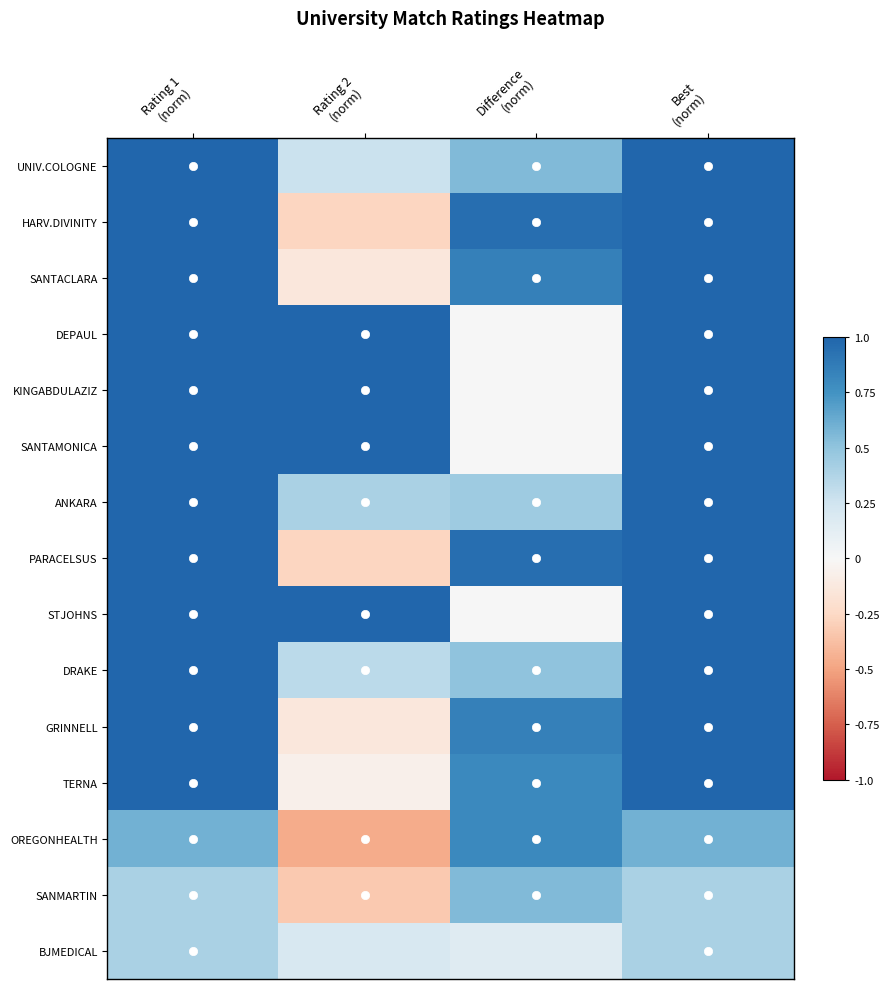

Reading right to left, transcribe all the data shown in this chart.

UNIV.COLOGNE: Best
(norm)=1.0	Difference
(norm)=0.6	Rating 2
(norm)=0.3	Rating 1
(norm)=1.0
HARV.DIVINITY: Best
(norm)=1.0	Difference
(norm)=0.9	Rating 2
(norm)=-0.3	Rating 1
(norm)=1.0
SANTACLARA: Best
(norm)=1.0	Difference
(norm)=0.8	Rating 2
(norm)=-0.1	Rating 1
(norm)=1.0
DEPAUL: Best
(norm)=1.0	Difference
(norm)=0.0	Rating 2
(norm)=1.0	Rating 1
(norm)=1.0
KINGABDULAZIZ: Best
(norm)=1.0	Difference
(norm)=0.0	Rating 2
(norm)=1.0	Rating 1
(norm)=1.0
SANTAMONICA: Best
(norm)=1.0	Difference
(norm)=0.0	Rating 2
(norm)=1.0	Rating 1
(norm)=1.0
ANKARA: Best
(norm)=1.0	Difference
(norm)=0.5	Rating 2
(norm)=0.4	Rating 1
(norm)=1.0
PARACELSUS: Best
(norm)=1.0	Difference
(norm)=0.9	Rating 2
(norm)=-0.3	Rating 1
(norm)=1.0
STJOHNS: Best
(norm)=1.0	Difference
(norm)=0.0	Rating 2
(norm)=1.0	Rating 1
(norm)=1.0
DRAKE: Best
(norm)=1.0	Difference
(norm)=0.5	Rating 2
(norm)=0.3	Rating 1
(norm)=1.0
GRINNELL: Best
(norm)=1.0	Difference
(norm)=0.8	Rating 2
(norm)=-0.1	Rating 1
(norm)=1.0
TERNA: Best
(norm)=1.0	Difference
(norm)=0.8	Rating 2
(norm)=-0.1	Rating 1
(norm)=1.0
OREGONHEALTH: Best
(norm)=0.6	Difference
(norm)=0.8	Rating 2
(norm)=-0.5	Rating 1
(norm)=0.6
SANMARTIN: Best
(norm)=0.4	Difference
(norm)=0.6	Rating 2
(norm)=-0.3	Rating 1
(norm)=0.4
BJMEDICAL: Best
(norm)=0.4	Difference
(norm)=0.1	Rating 2
(norm)=0.2	Rating 1
(norm)=0.4